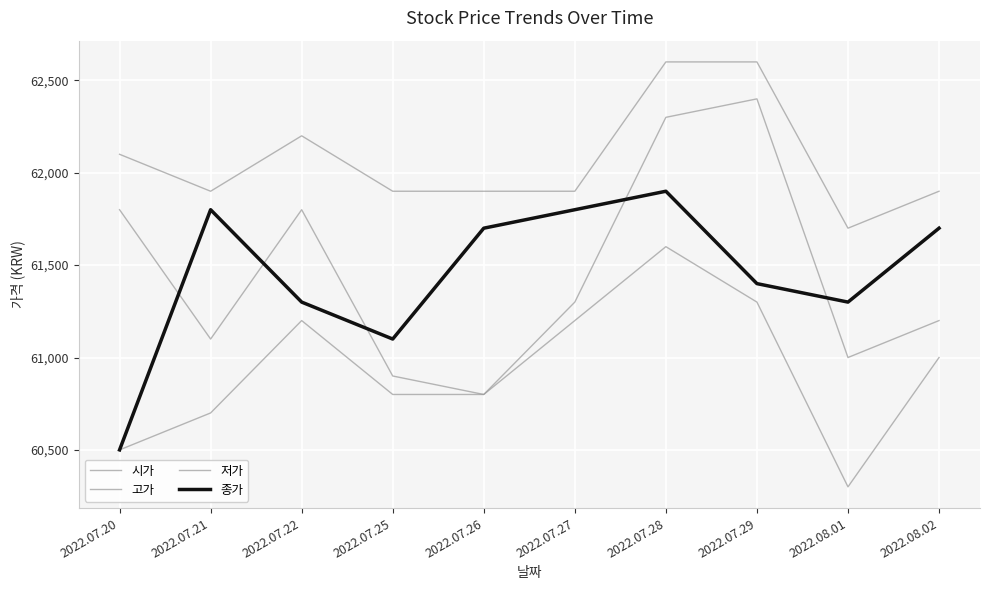

What is the difference between the maximum and minimum values in the 고가 series?

900